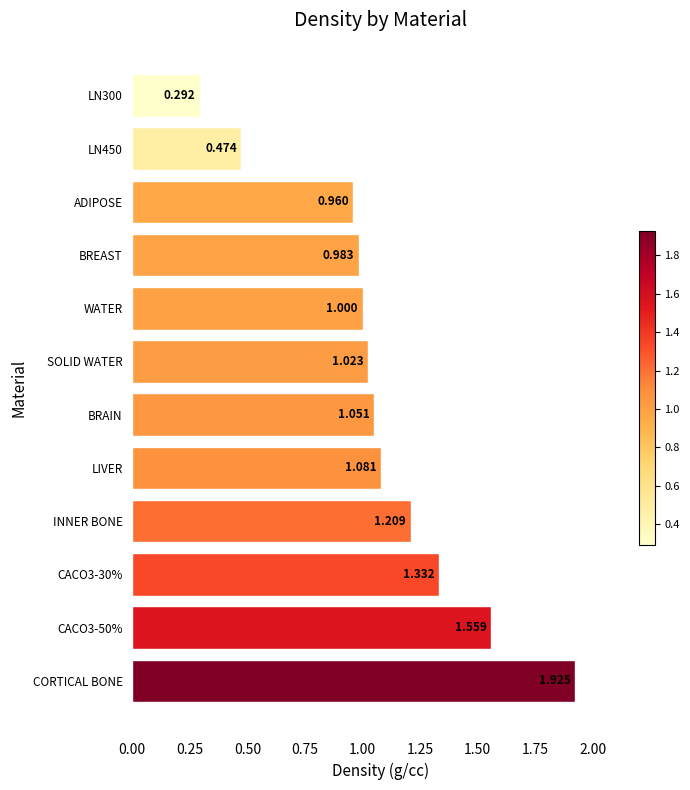

Which label corresponds to the largest value in the chart?

CORTICAL BONE